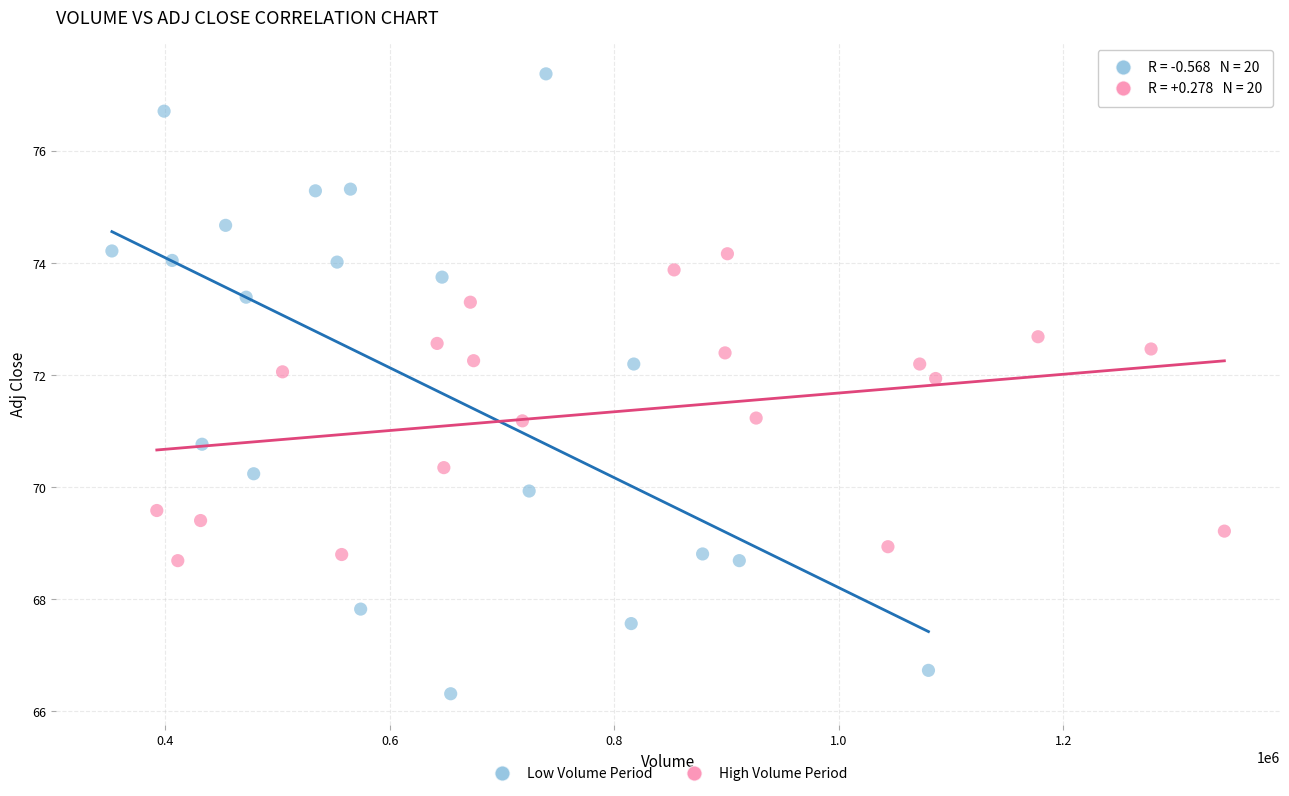

Which series reaches the maximum Y coordinate?

Low Volume Period